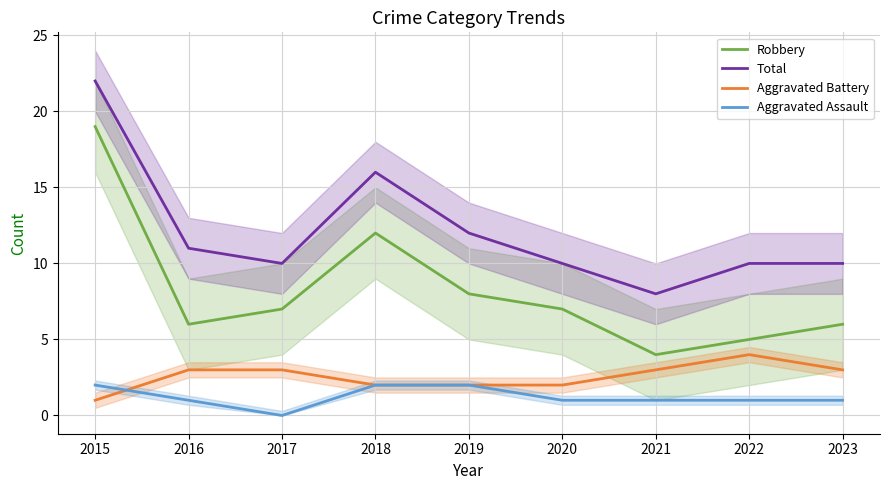

True or false: Aggravated Assault and Robbery cross at least once.

False